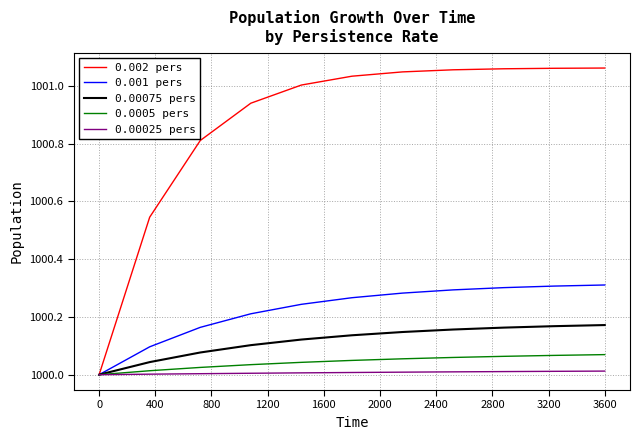

Which series has the largest range (max minus min)?

0.002 pers